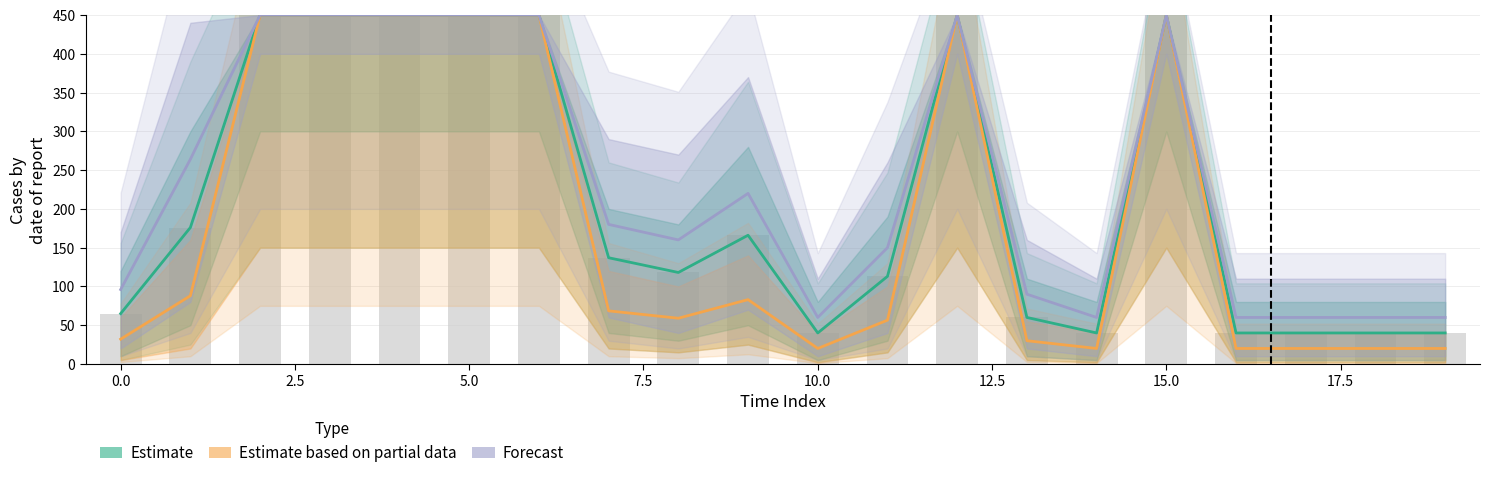

What is the average value of the Estimate series?

211.2